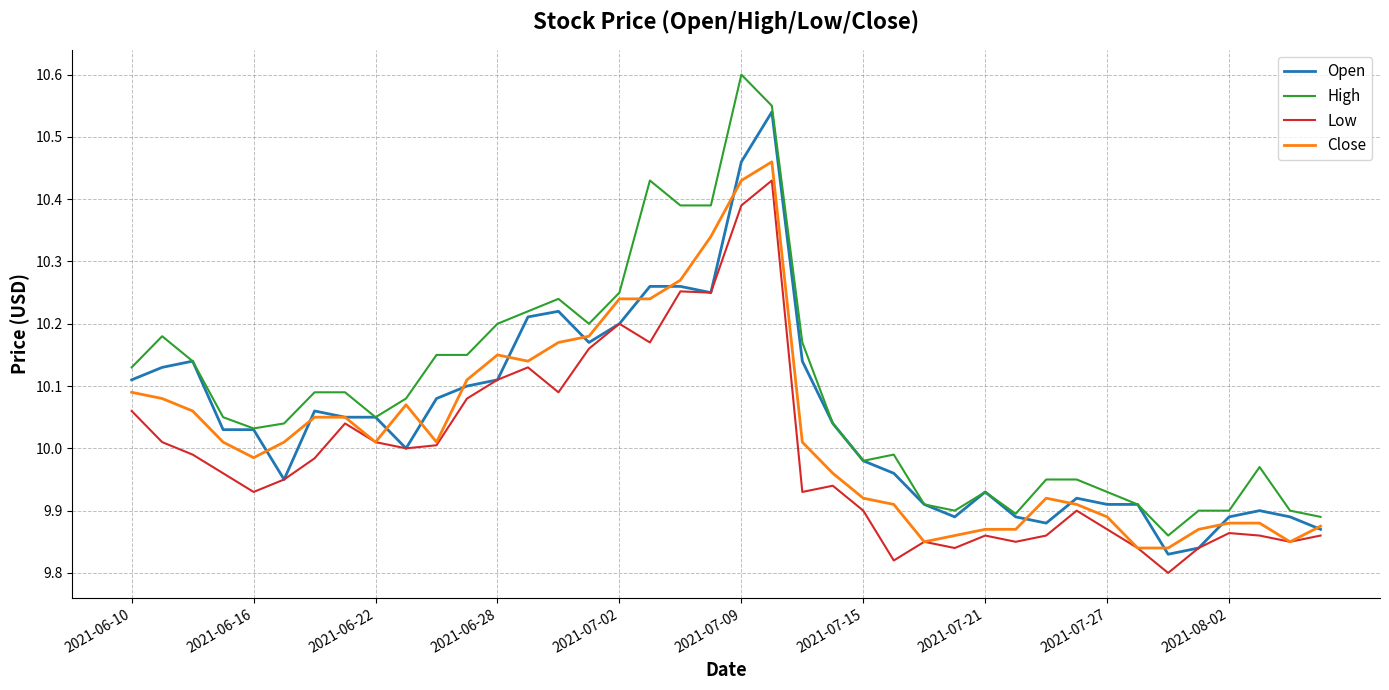

What are all the series names shown in the legend?

Open, High, Low, Close